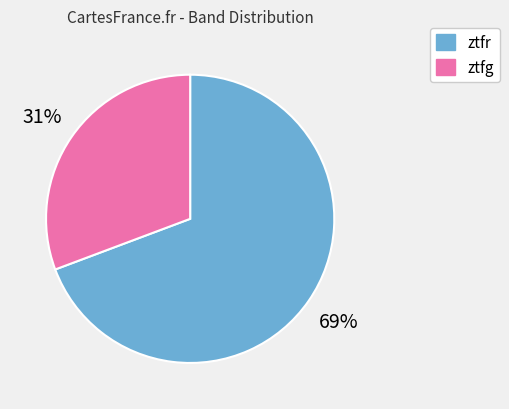

To the nearest percent, what portion does ztfr represent?

69%